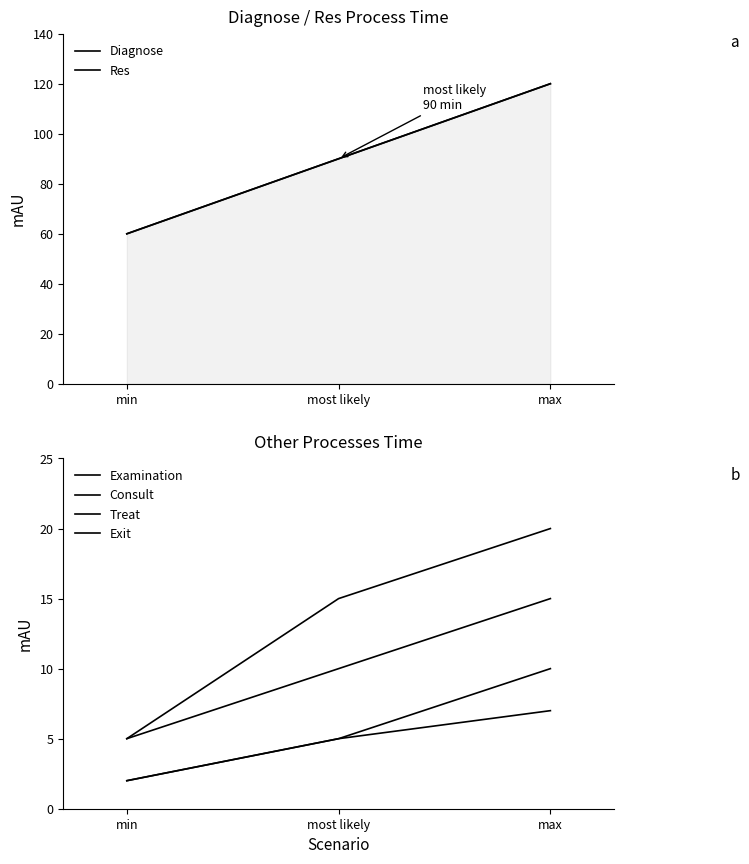

Between most likely and max, which is larger?

max